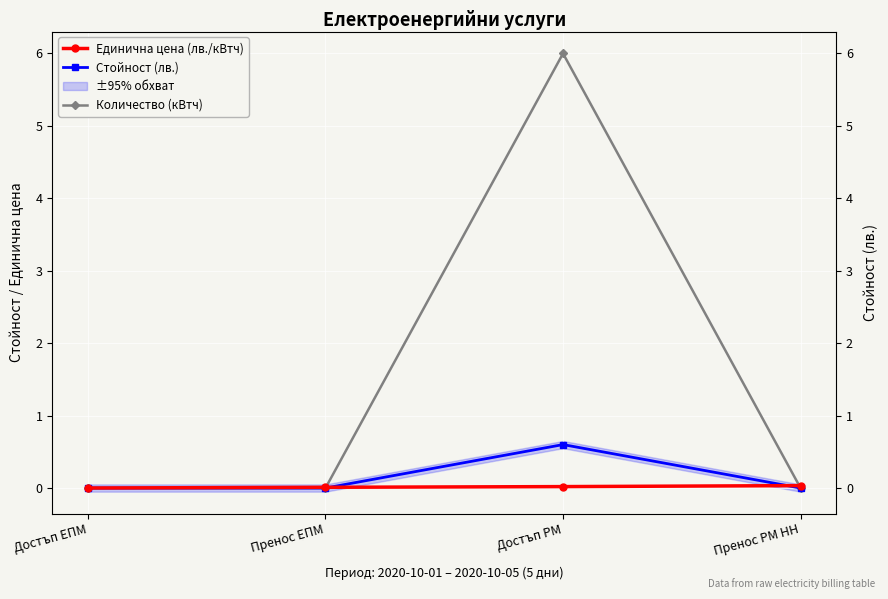

Is this an area chart (filled region under the line)?

No